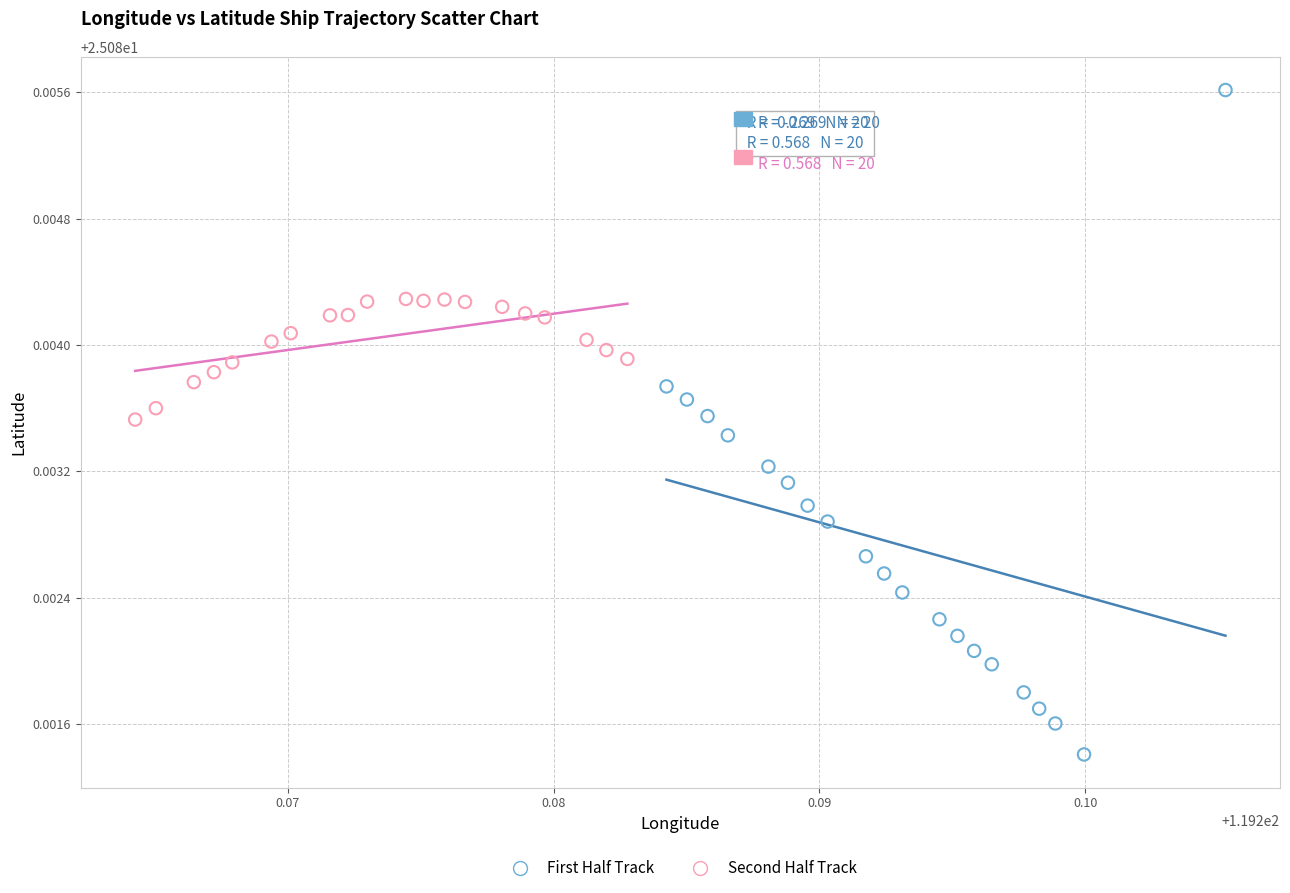

Which series has the widest spread of Y values?

First Half Track